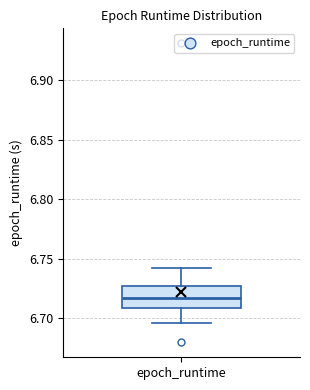

Where does the lower whisker of the box for epoch_runtime end on the y-axis? The values are not printed on the chart, so give them approximately, as read against the axis.

6.695